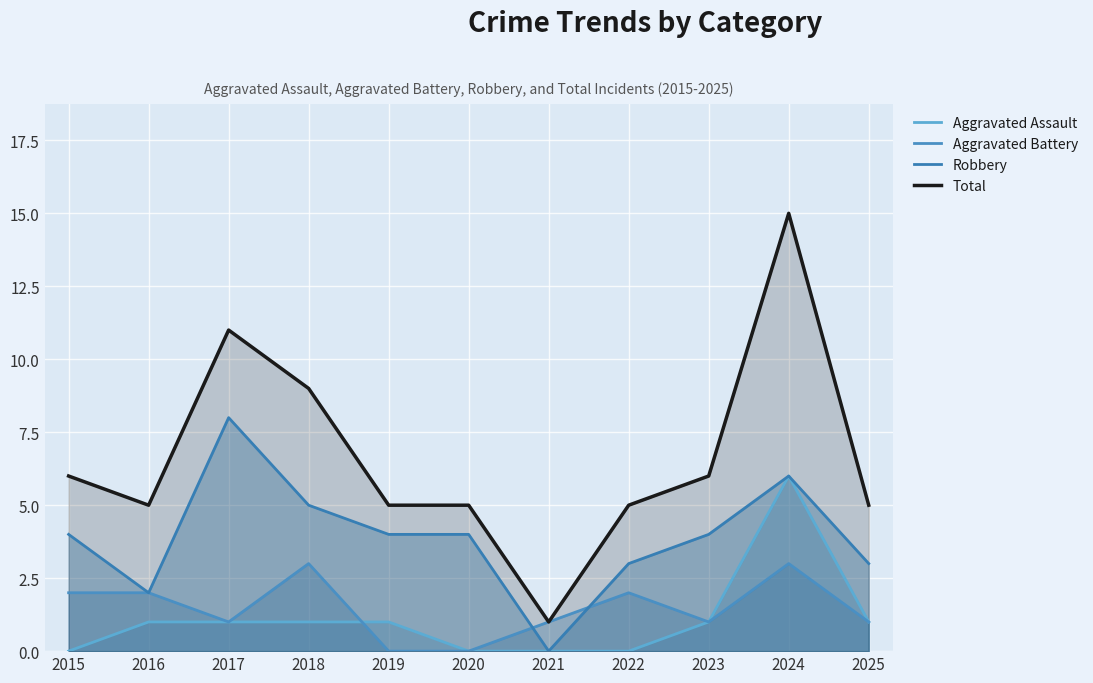

What is the difference between the Aggravated Battery values at 2023 and 2018?

2